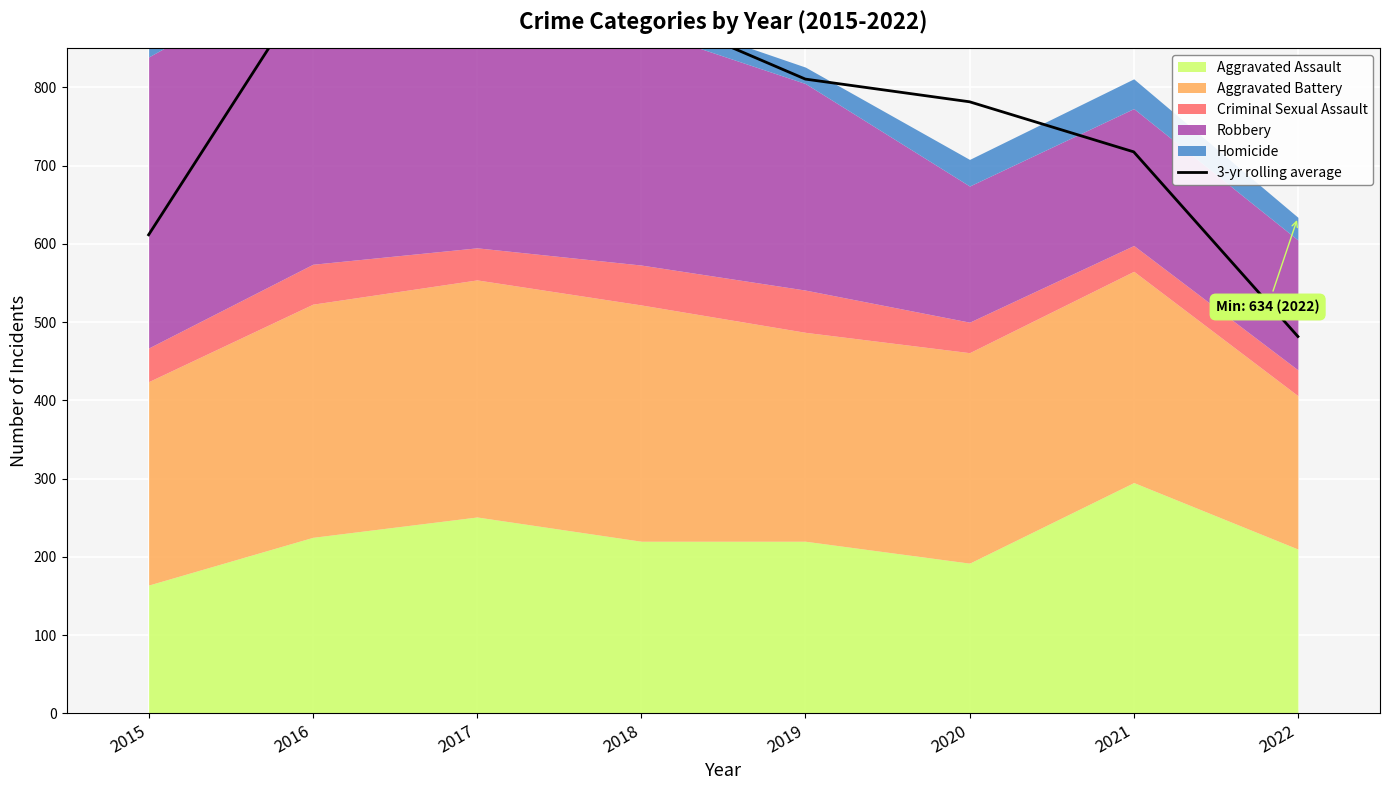

Reading left to right, transcribe all the data shown in this chart.

2015=611.7	2016=937.7	2017=953.0	2018=900.7	2019=810.7	2020=781.7	2021=717.7	2022=481.7